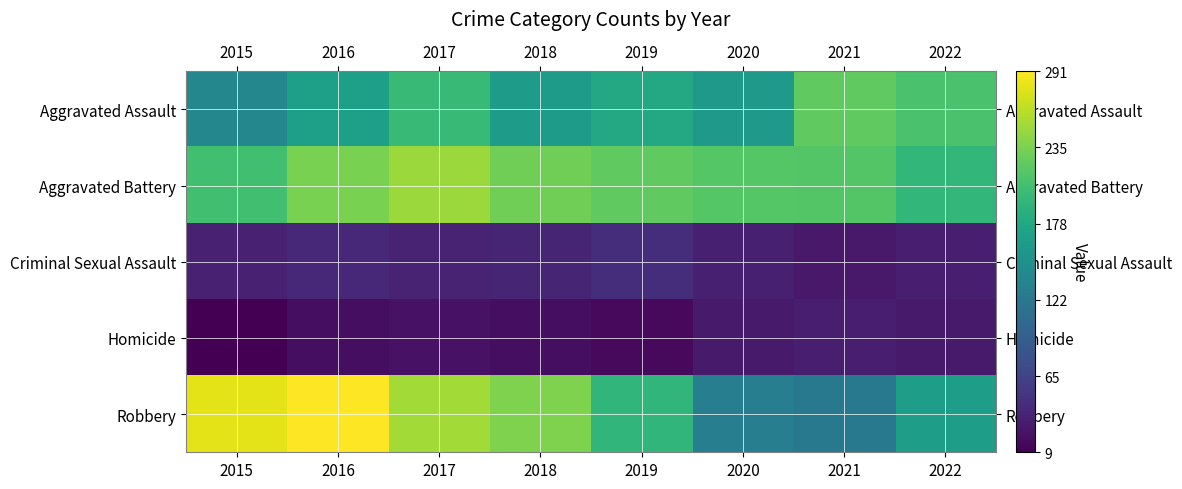

Reading left to right, list all the values displayed in this chart.

Aggravated Assault: 2015=139	2016=168	2017=200	2018=165	2019=179	2020=160	2021=222	2022=210
Aggravated Battery: 2015=206	2016=234	2017=249	2018=230	2019=222	2020=217	2021=215	2022=196
Criminal Sexual Assault: 2015=35	2016=42	2017=36	2018=38	2019=46	2020=34	2021=28	2022=33
Homicide: 2015=9	2016=20	2017=23	2018=19	2019=16	2020=29	2021=33	2022=29
Robbery: 2015=279	2016=291	2017=252	2018=237	2019=195	2020=130	2021=123	2022=166